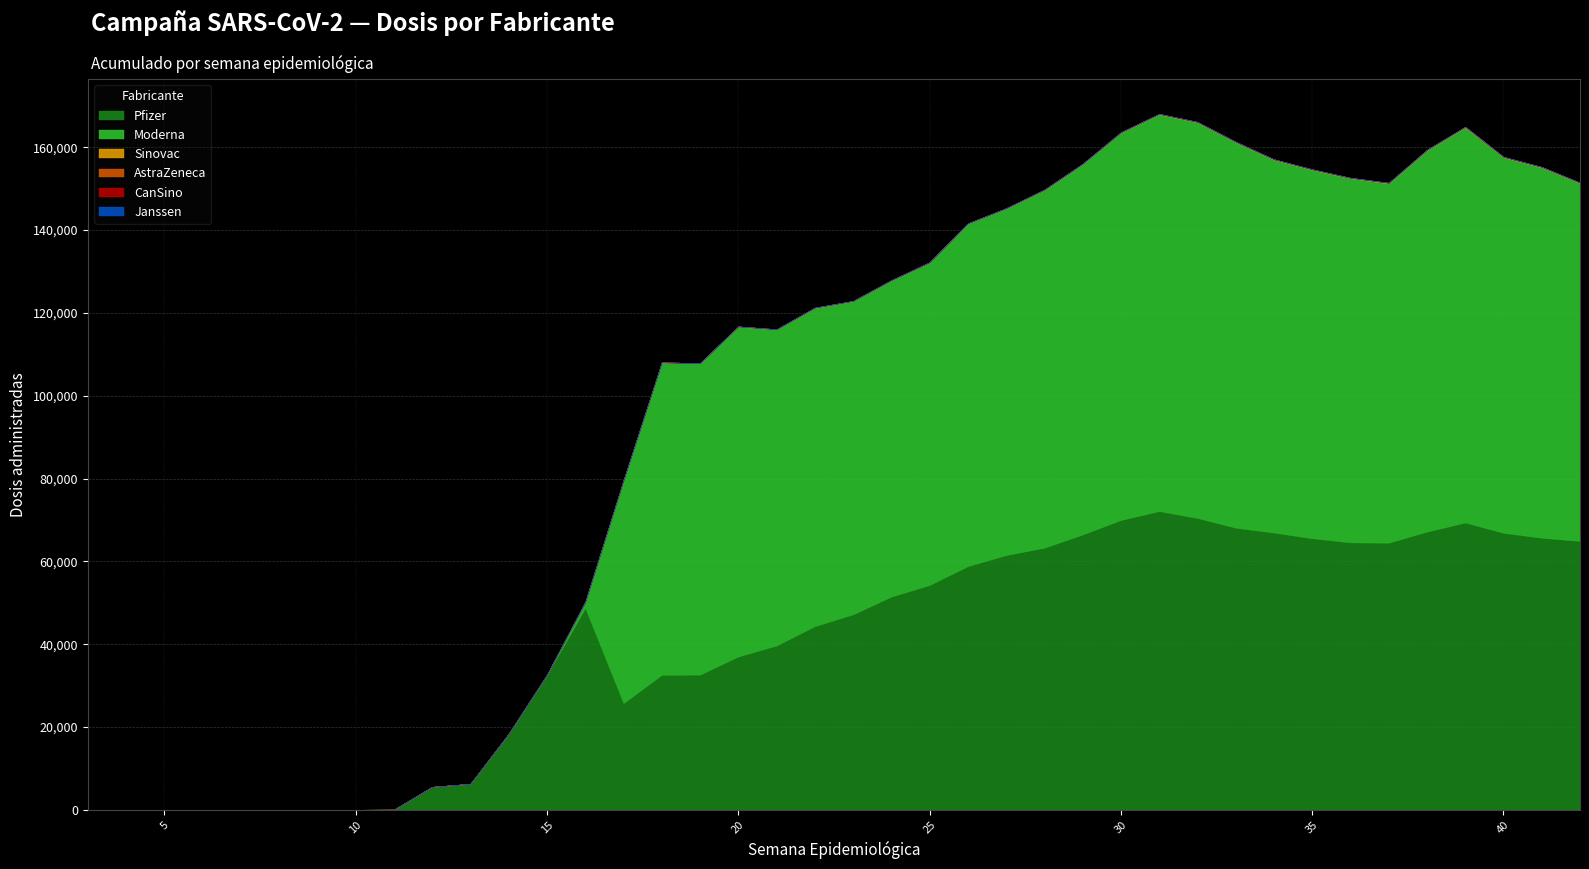

How many data points in AstraZeneca are above 0?

9